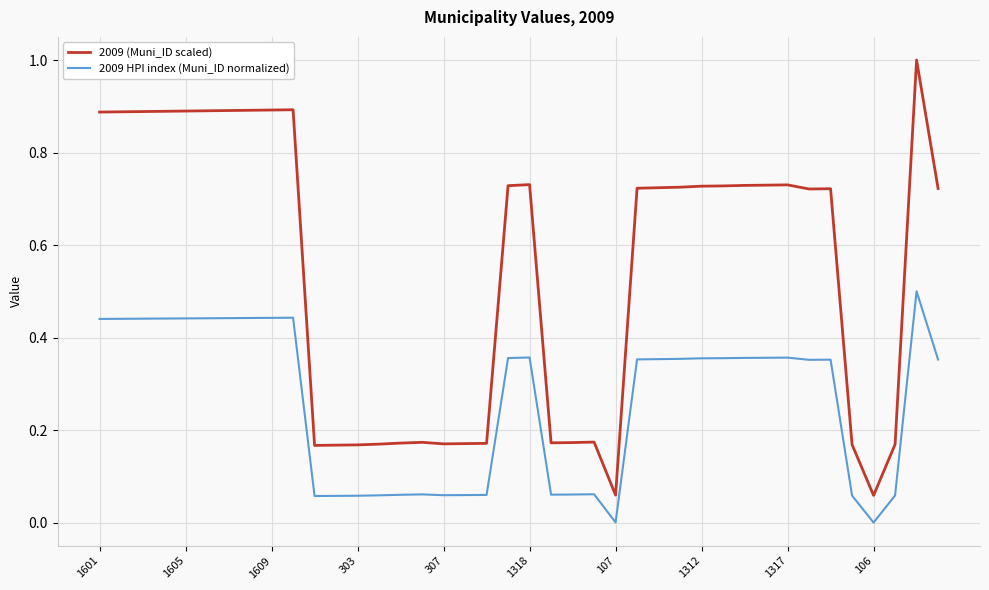

Count the number of data series in this chart.

2